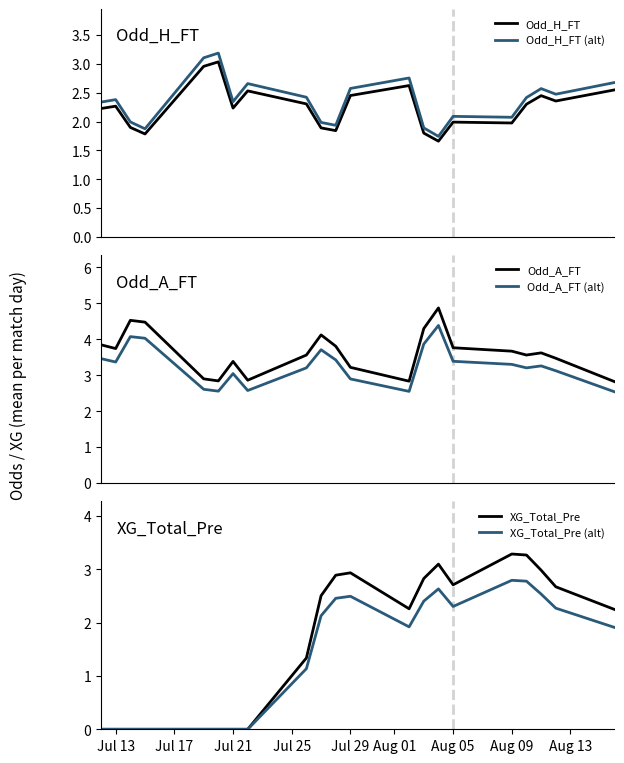

What is the sum of all XG_Total_Pre values?

35.0